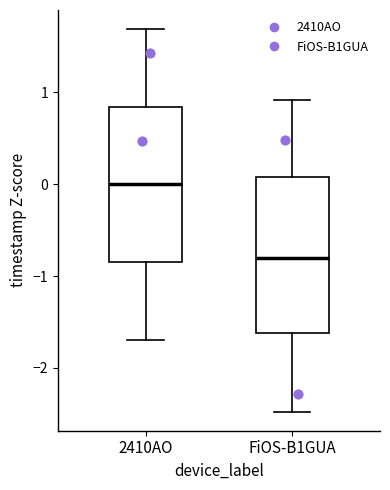

Where is the upper edge of the box for FiOS-B1GUA on the y-axis? The values are not printed on the chart, so give them approximately, as read against the axis.

0.1